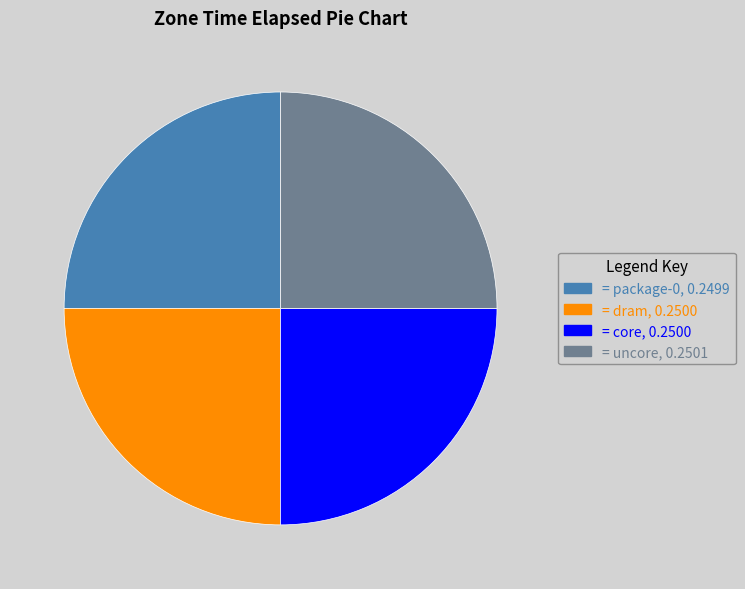

Is there any slice that represents more than half of the pie?

No